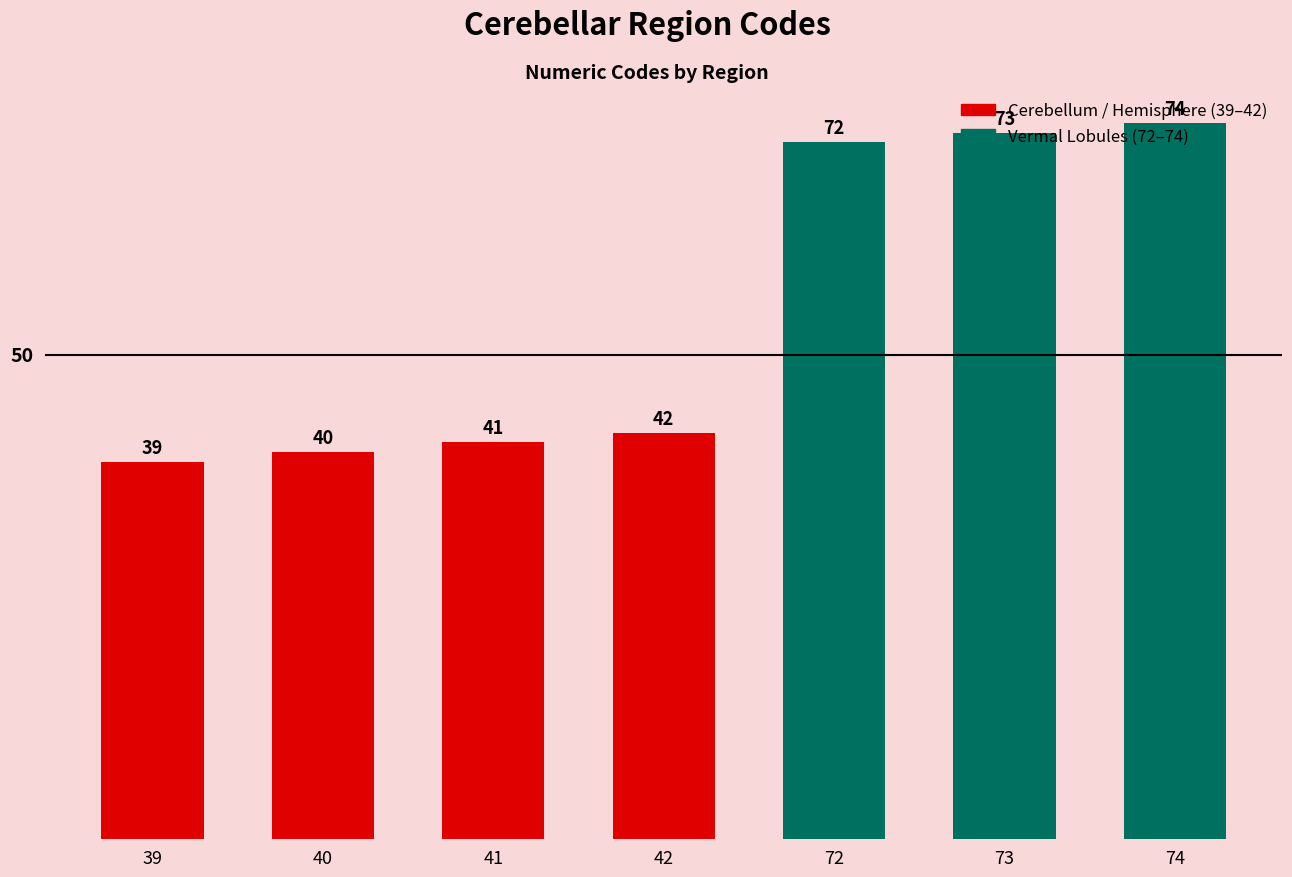

What is the average value?

54